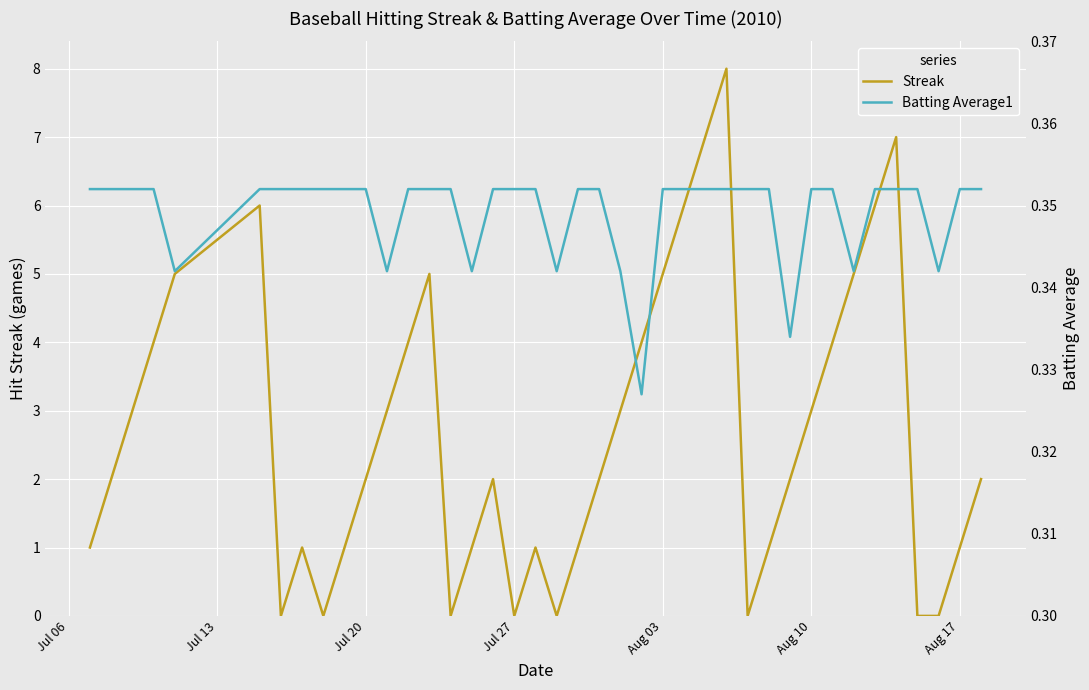

Reading left to right, extract all data points from this chart.

Streak: 1.0	2.0	3.0	4.0	5.0	6.0	0.0	1.0	0.0	1.0	2.0	3.0	4.0	5.0	0.0	1.0	2.0	0.0	1.0	0.0	1.0	2.0	3.0	4.0	5.0	6.0	7.0	8.0	0.0	1.0	2.0	3.0	4.0	5.0	6.0	7.0	0.0	0.0	1.0	2.0
Batting Average1: 0.4	0.4	0.4	0.4	0.3	0.4	0.4	0.4	0.4	0.4	0.4	0.3	0.4	0.4	0.4	0.3	0.4	0.4	0.4	0.3	0.4	0.4	0.3	0.3	0.4	0.4	0.4	0.4	0.4	0.4	0.3	0.4	0.4	0.3	0.4	0.4	0.4	0.3	0.4	0.4